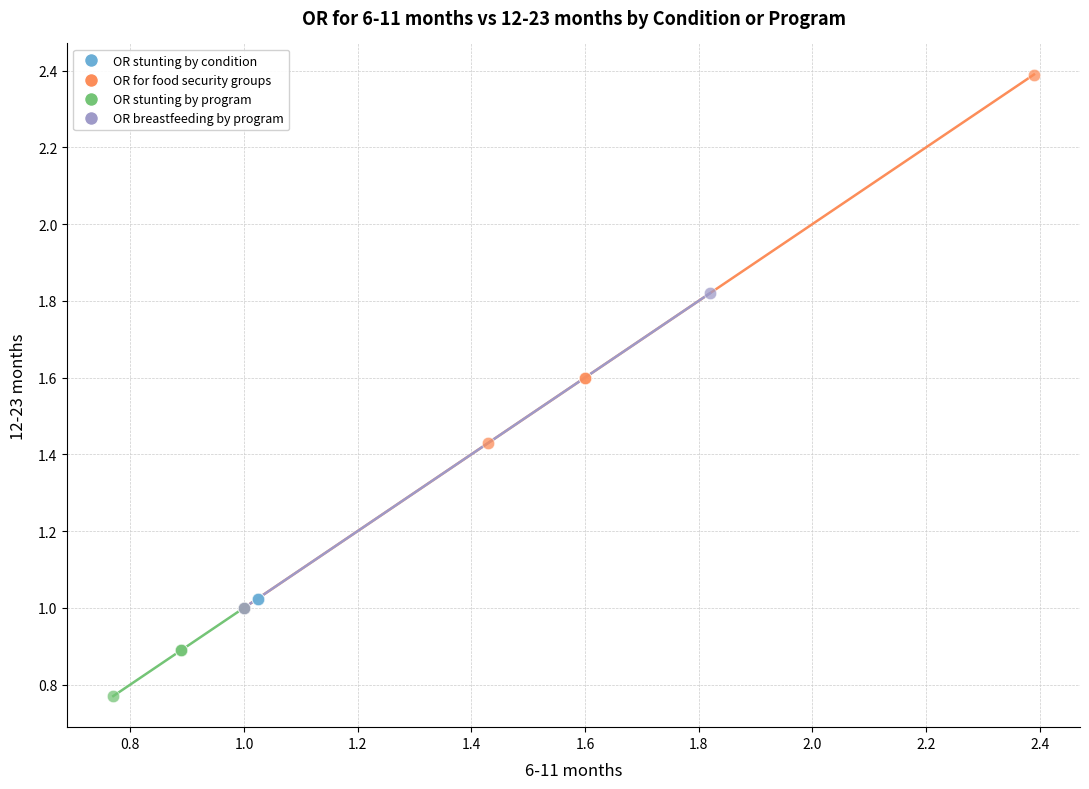

Which series reaches the minimum Y coordinate?

OR stunting by program